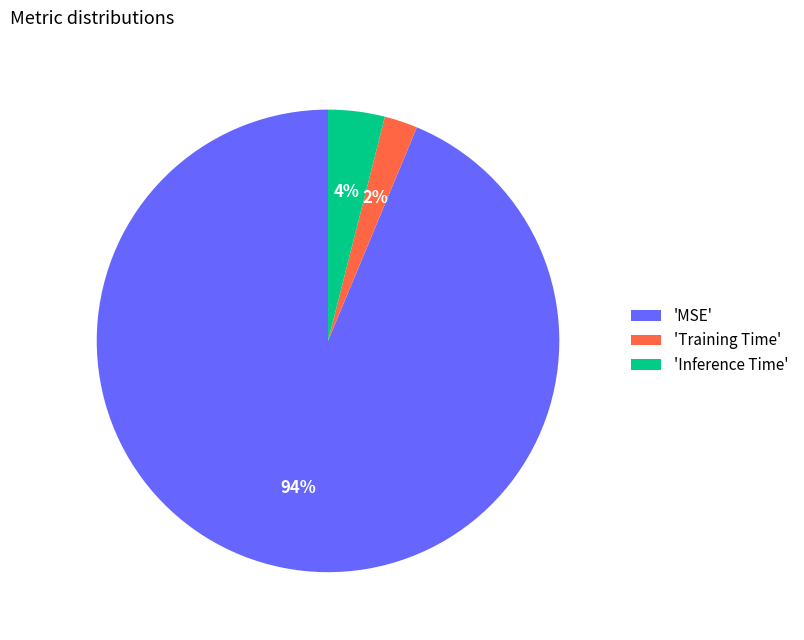

What percentage is the 'Training Time' slice, to the nearest percent?

2%